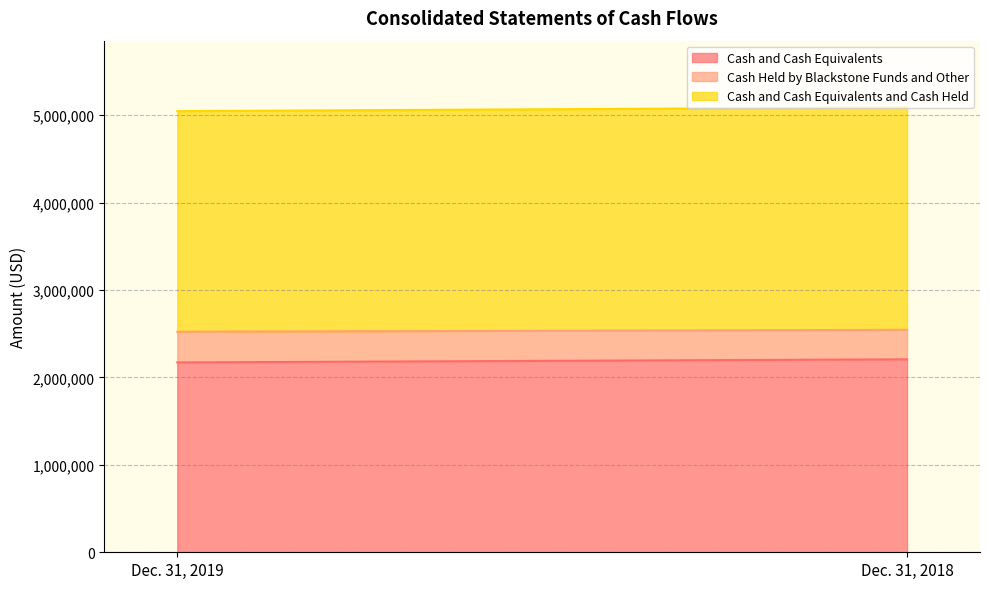

Which label corresponds to the smallest value in the chart?

Dec. 31, 2018